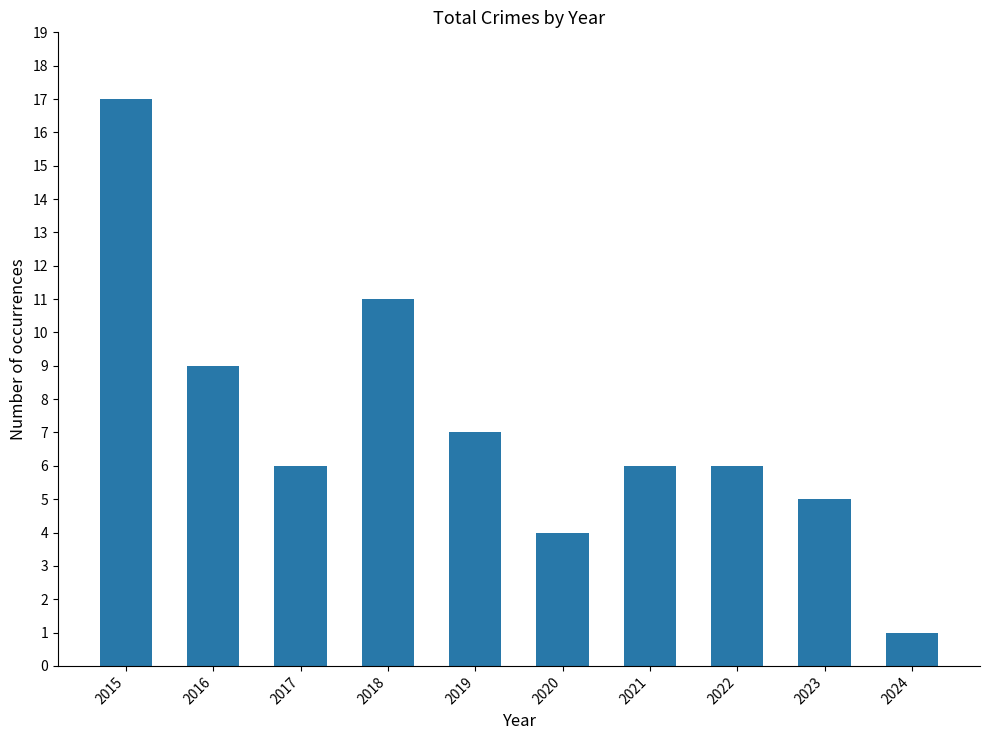

The chart shows a value of 7 at 2019. True or false?

True